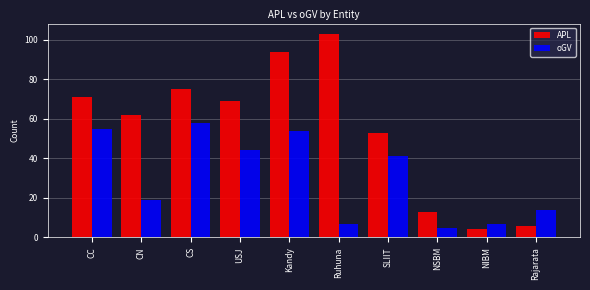

What is the label of the 9th bar from the left?

NIBM